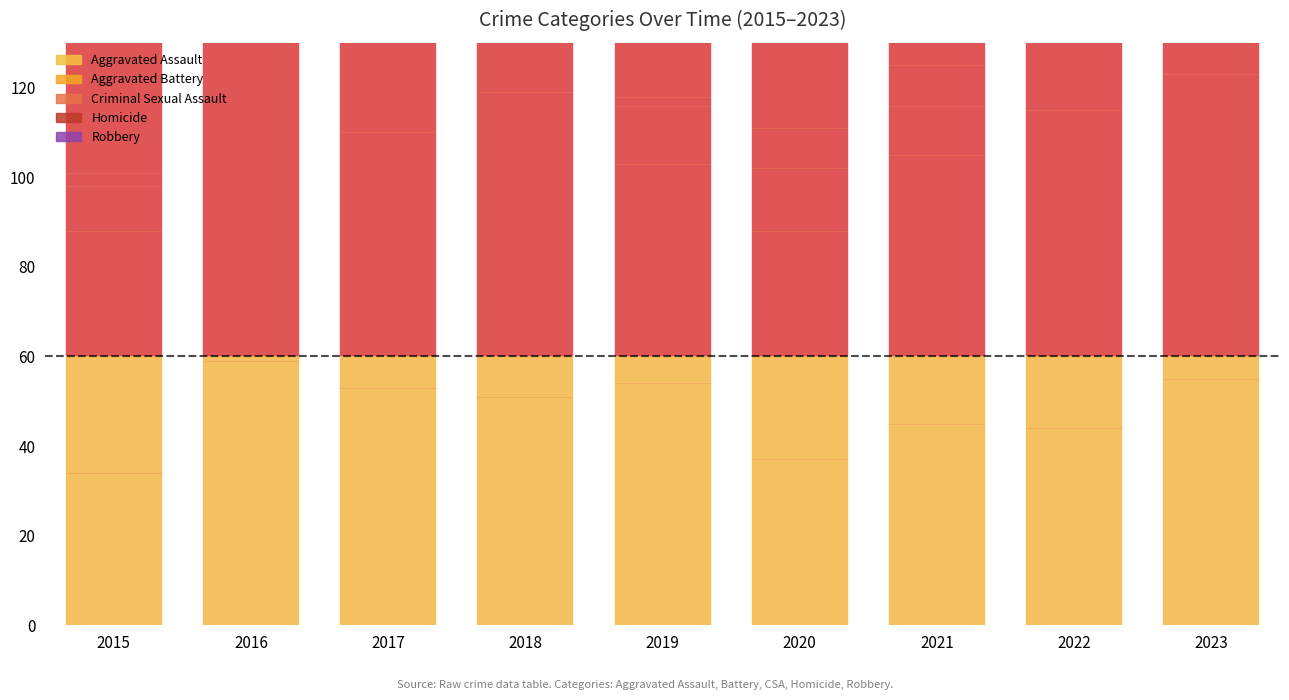

Which series has the largest range (max minus min)?

Robbery